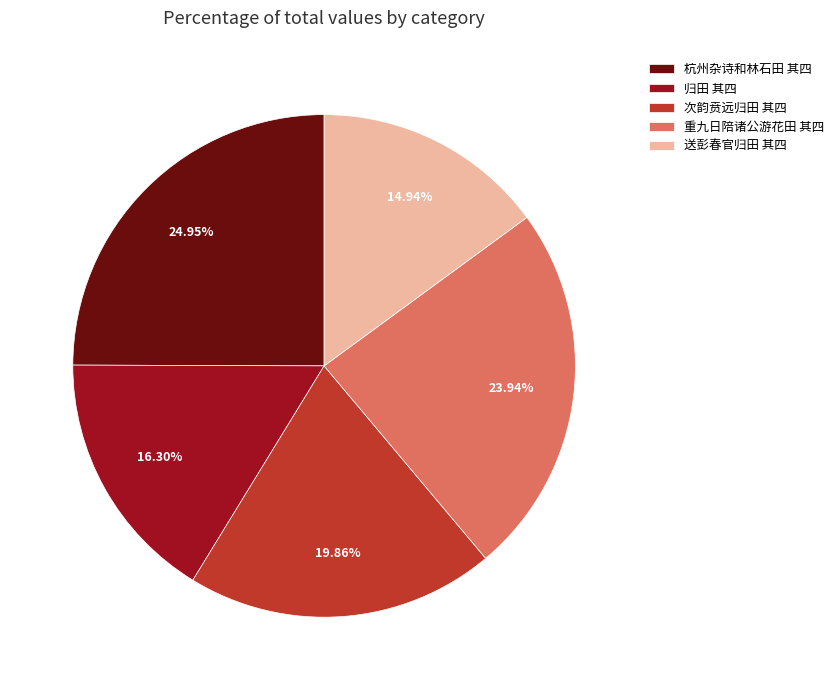

What percentage is the 送彭春官归田 其四 slice, to the nearest percent?

15%